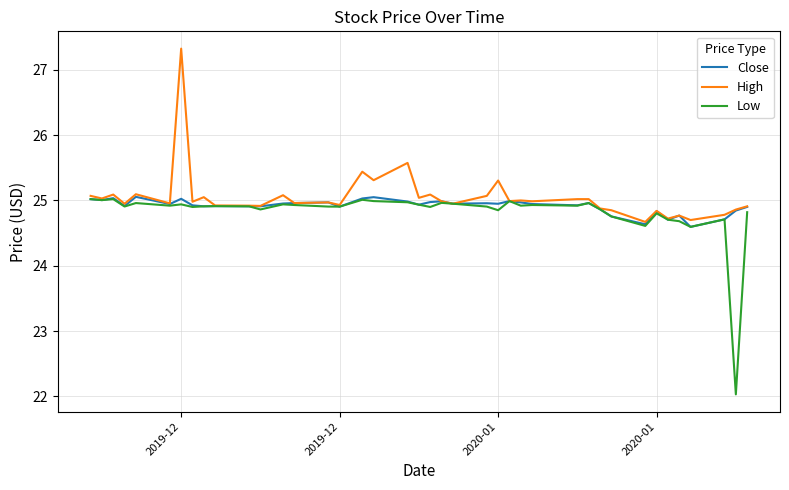

What is the sum of all Low values?

992.7